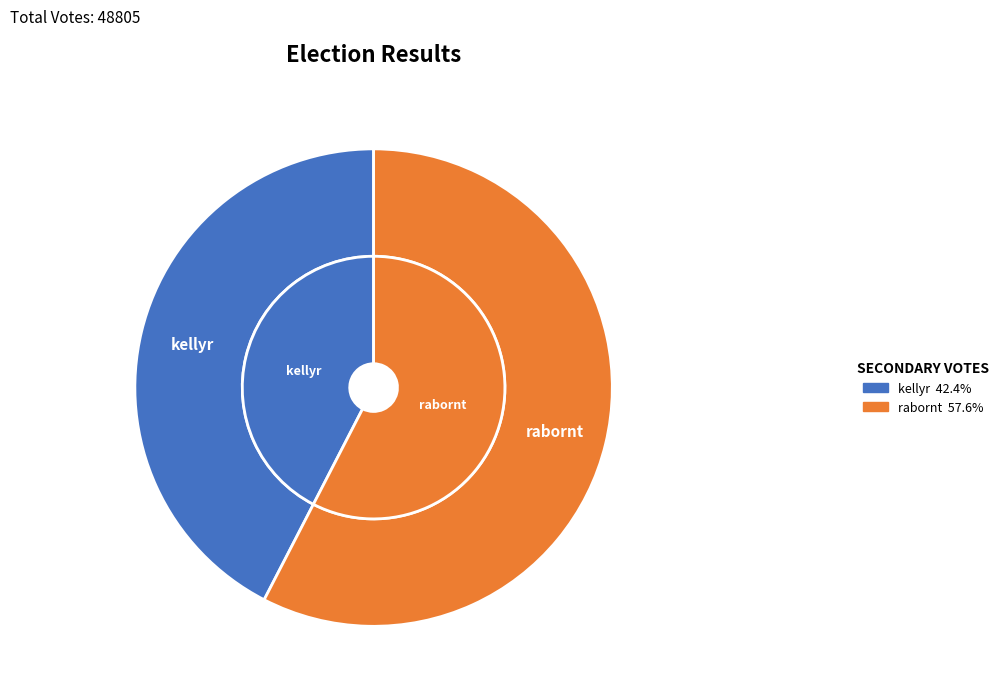

Is there a majority slice in this chart?

Yes